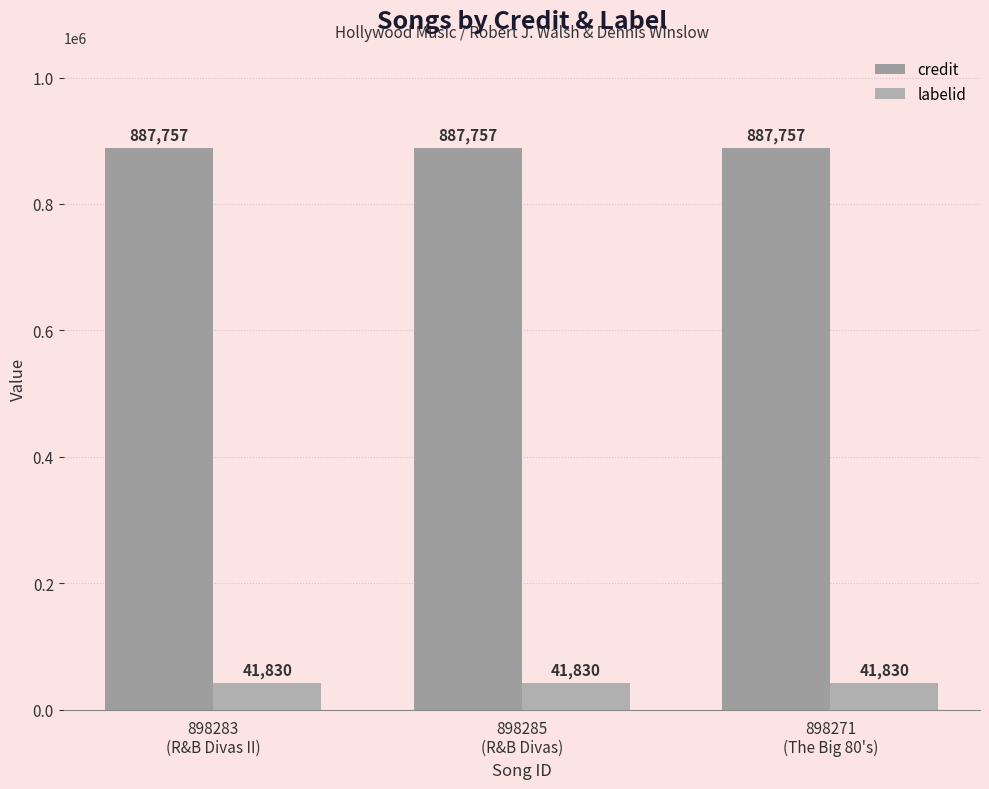

What is the approximate value of labelid at 898283
(R&B Divas II)?

41830